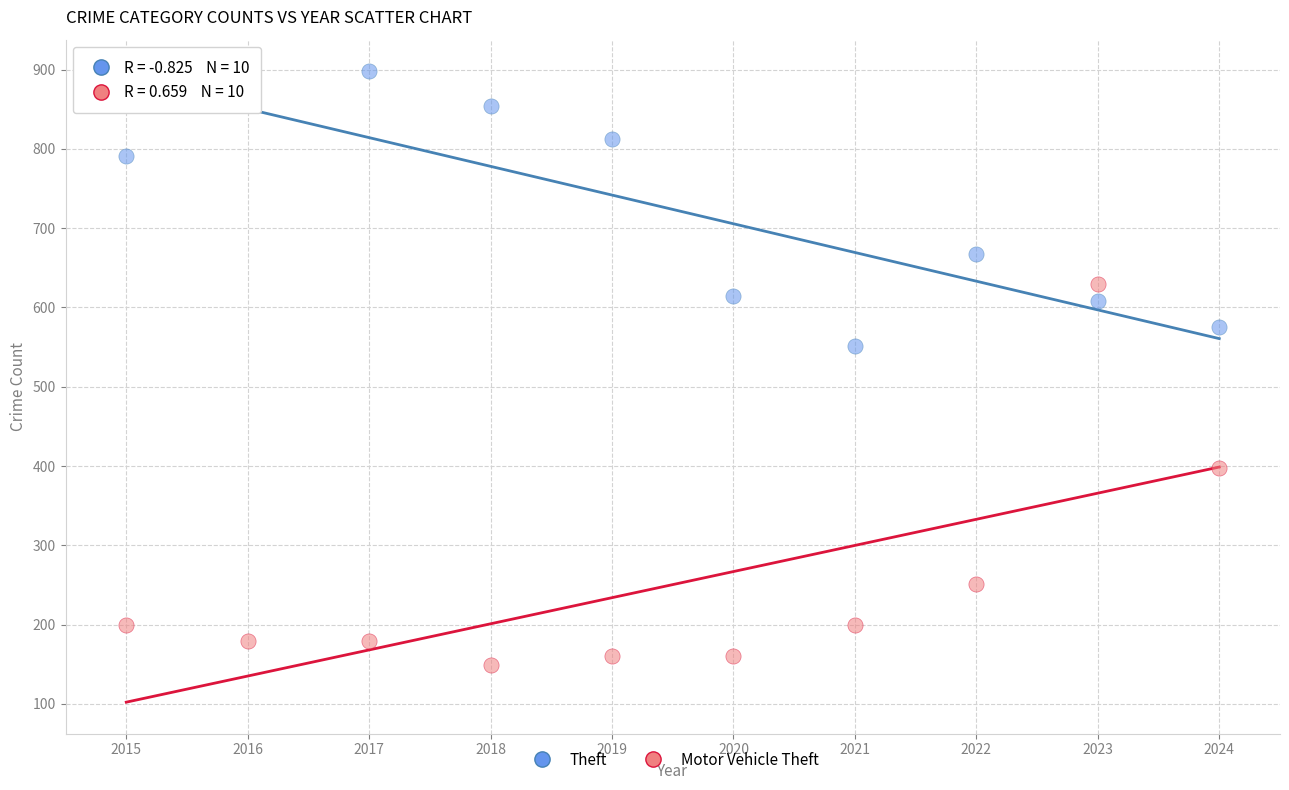

Which series contains the lowest Y value?

Motor Vehicle Theft